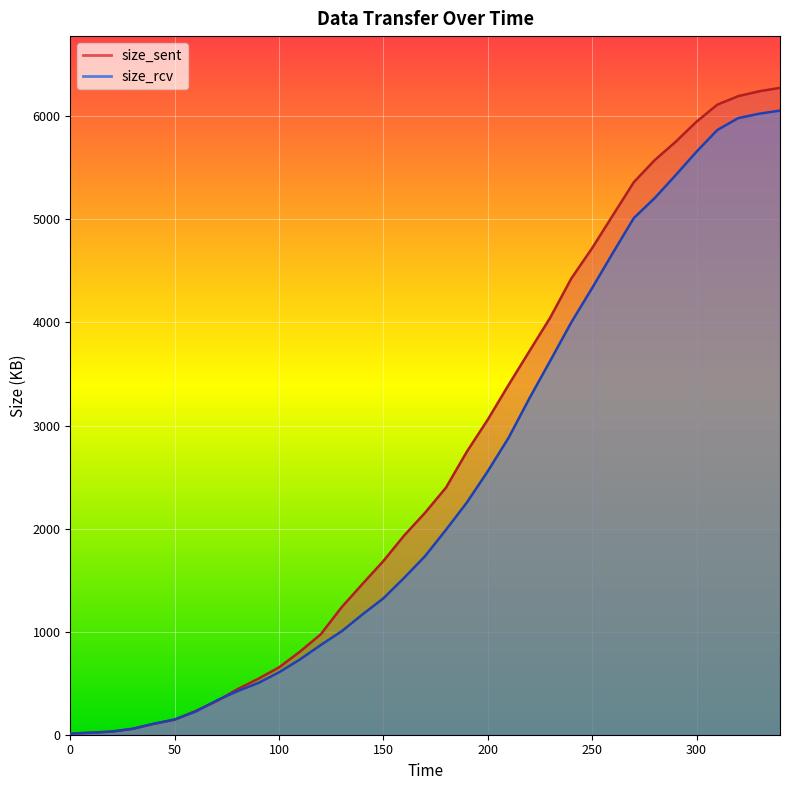

At which category is the sum across all series the highest?

340